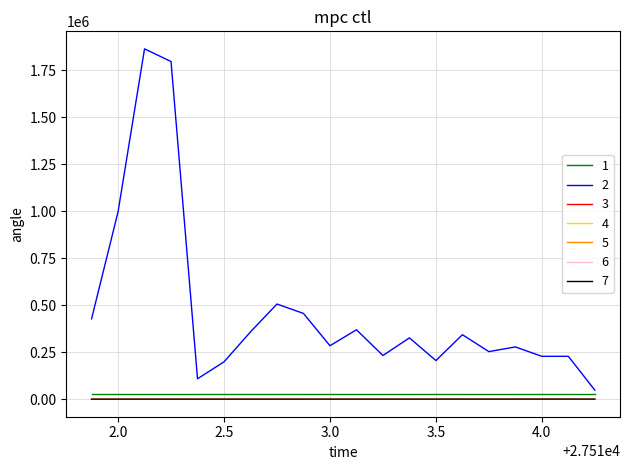

Which series has the largest total across all categories?

2